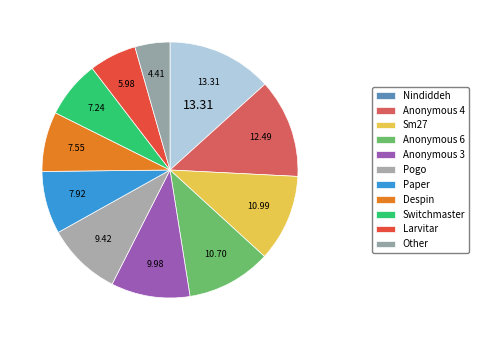

How many slices are in this pie chart?

11